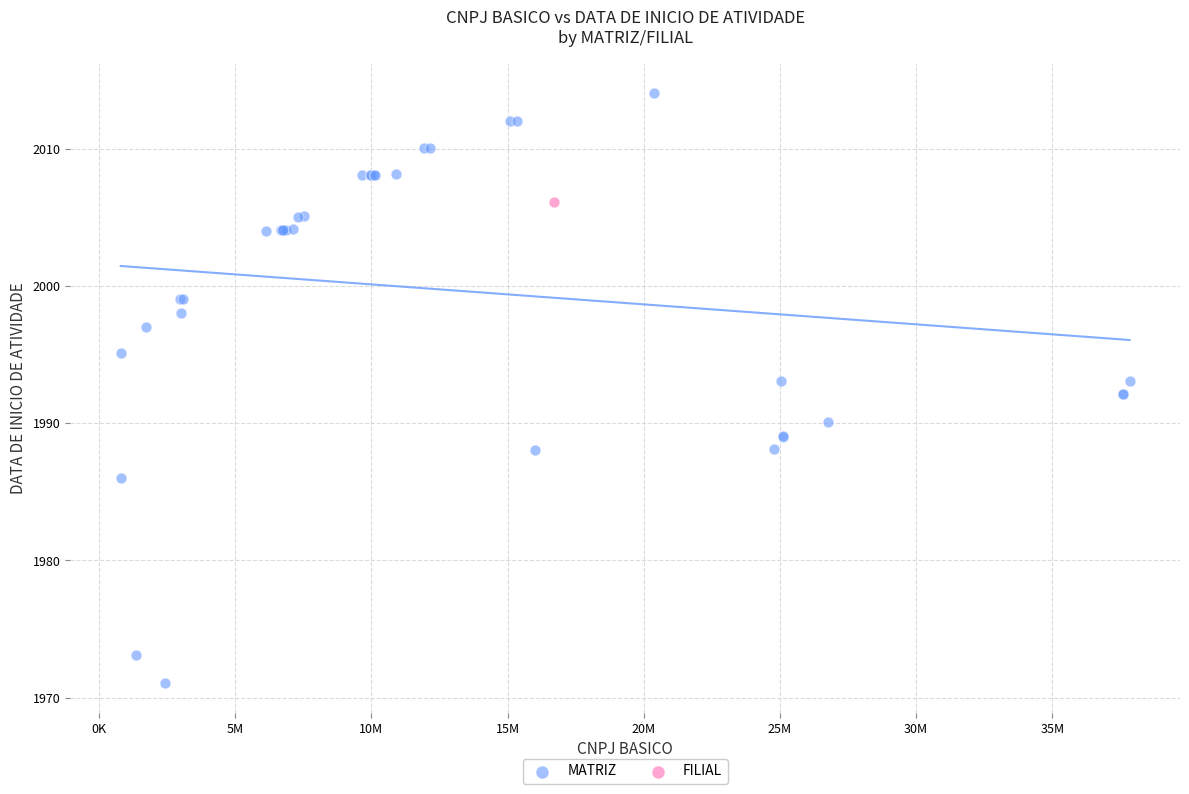

What are all the series names shown in the legend?

MATRIZ, FILIAL